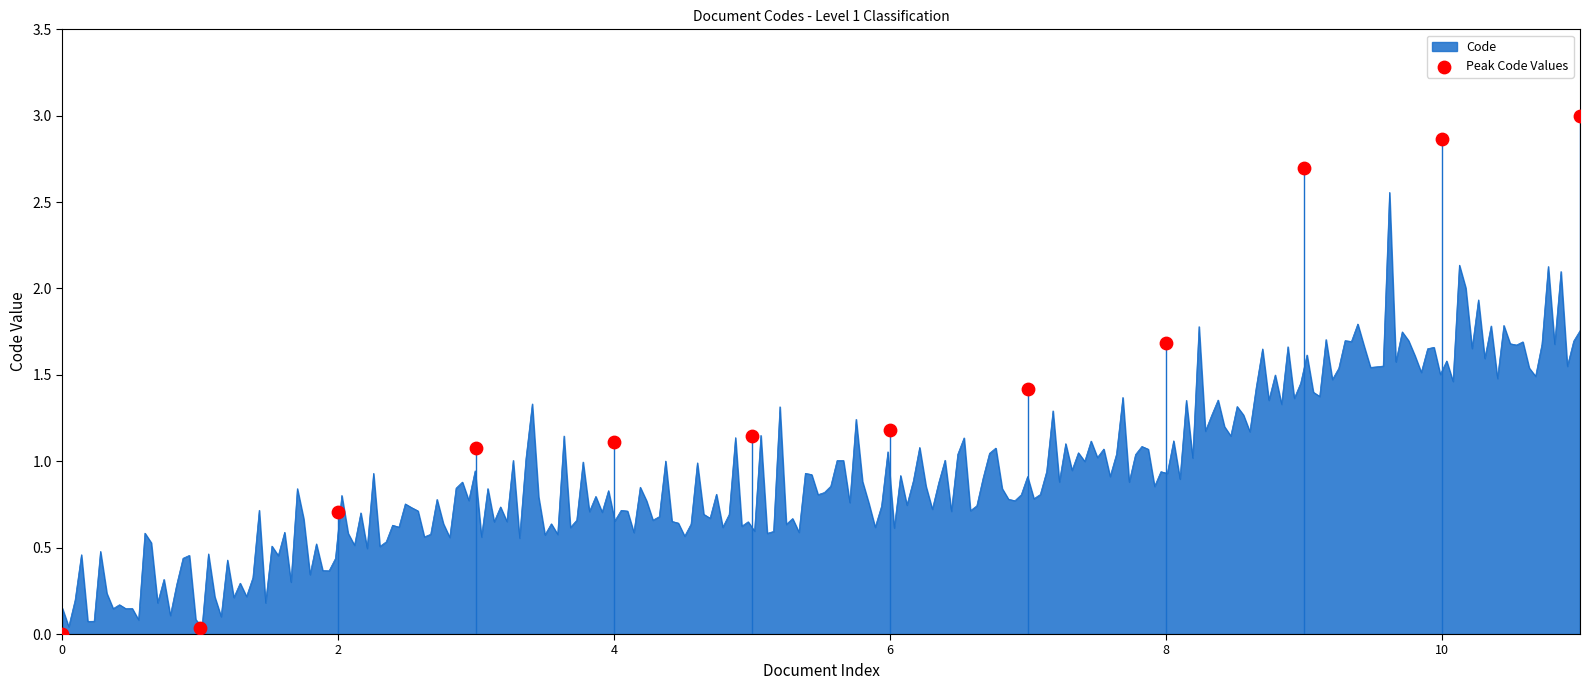

What is the ratio of the value at 9 to the value at 8?

1.6